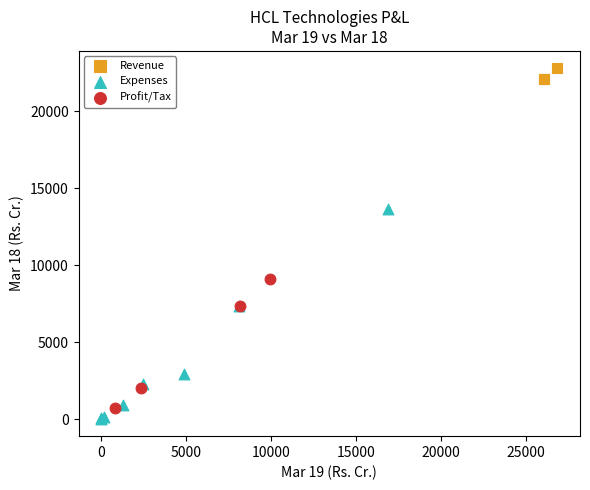

Which series has the largest Y range (max minus min)?

Expenses